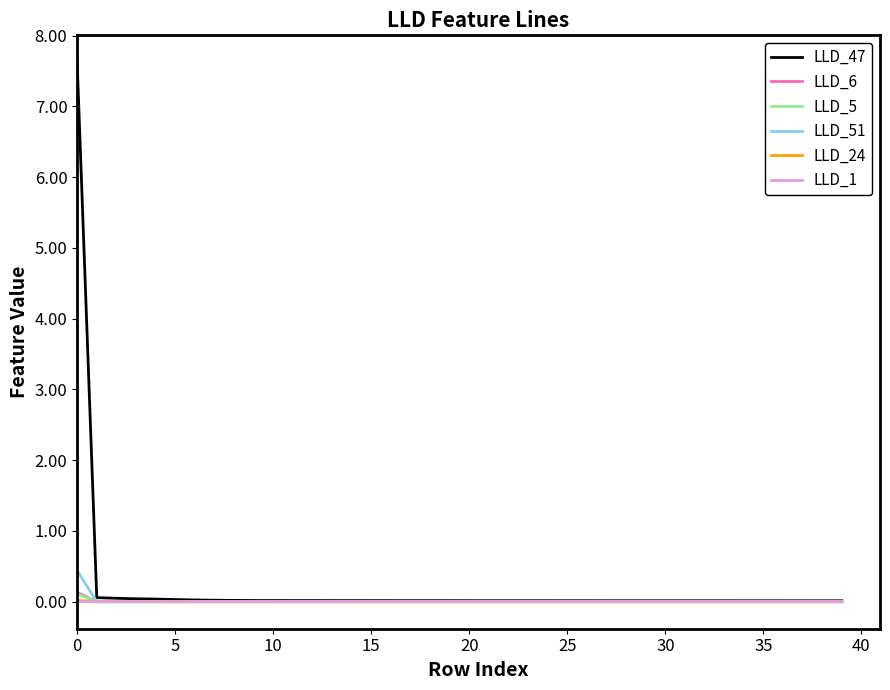

Which series has the largest range (max minus min)?

LLD_47